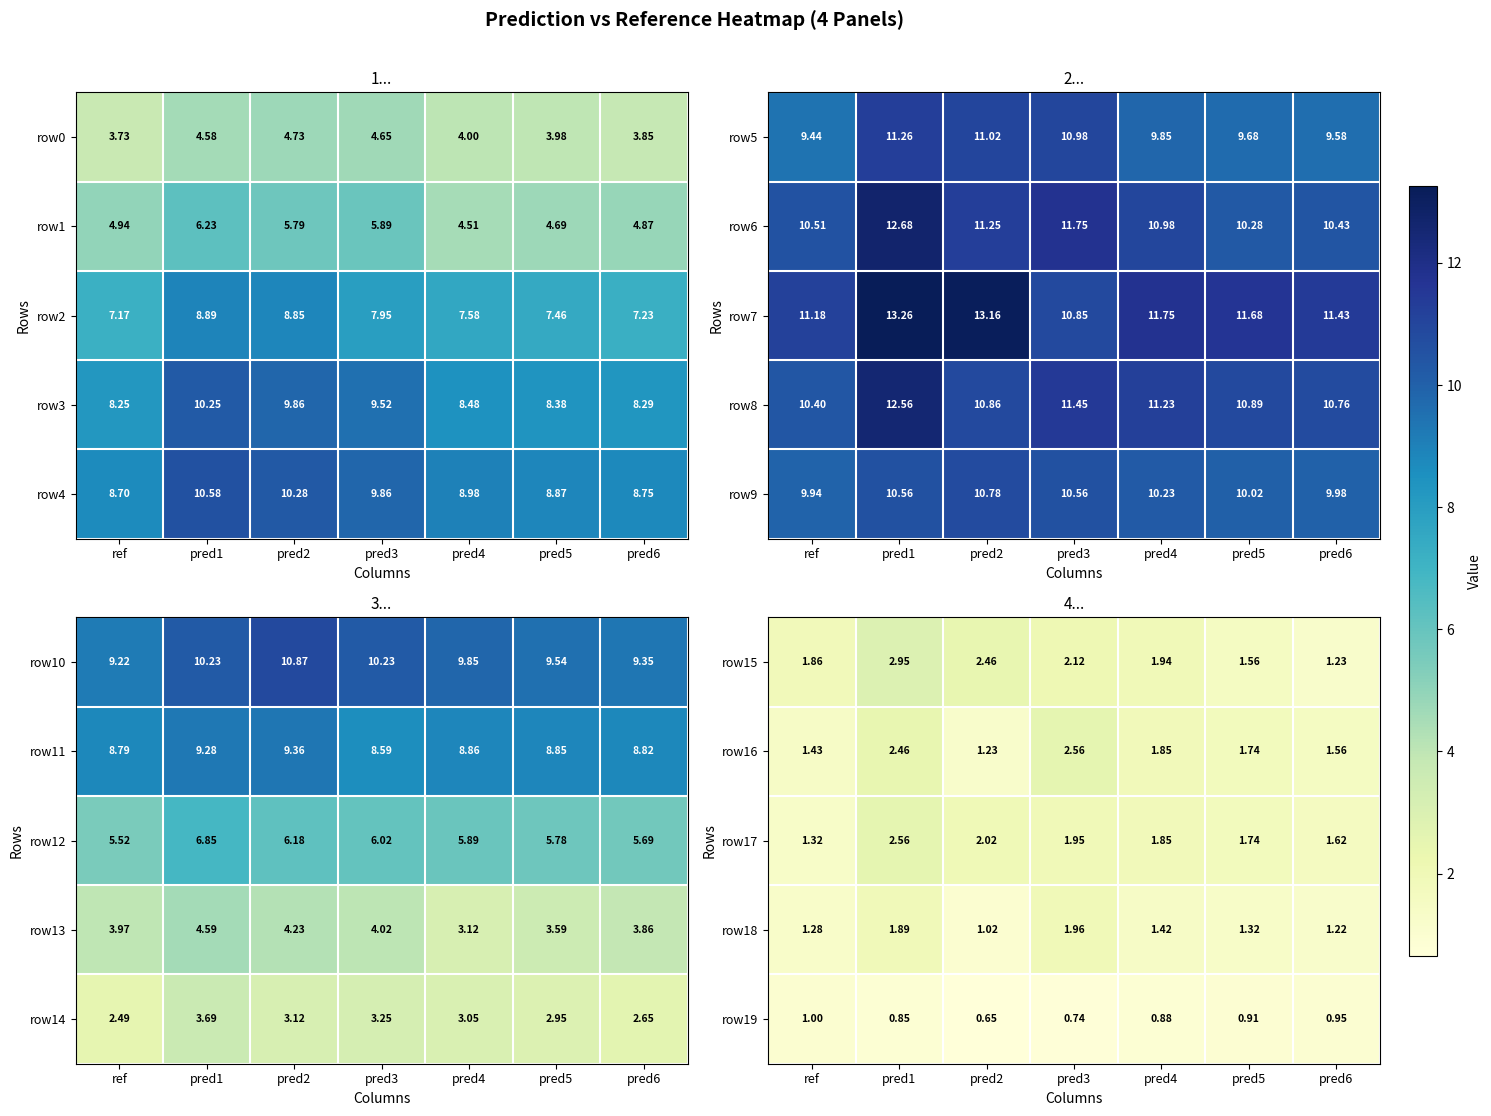

What is the spread (max minus min) of values at pred5?

0.8